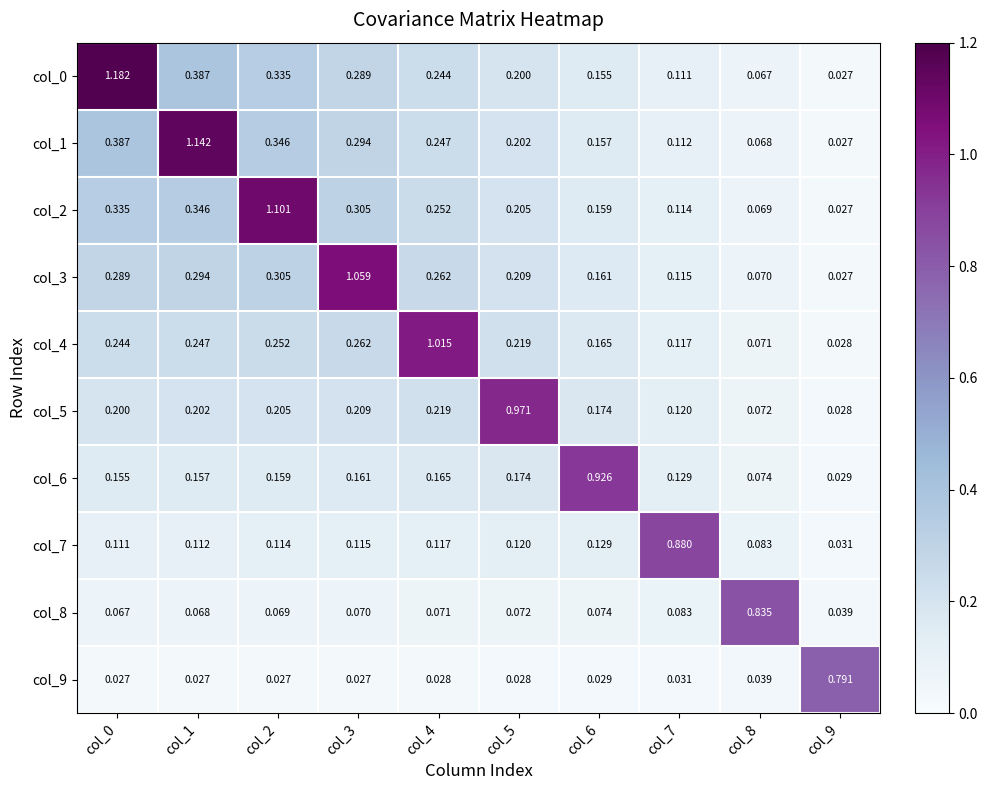

Is the value of col_6 at col_9 greater than the value of col_4 at col_7?

No